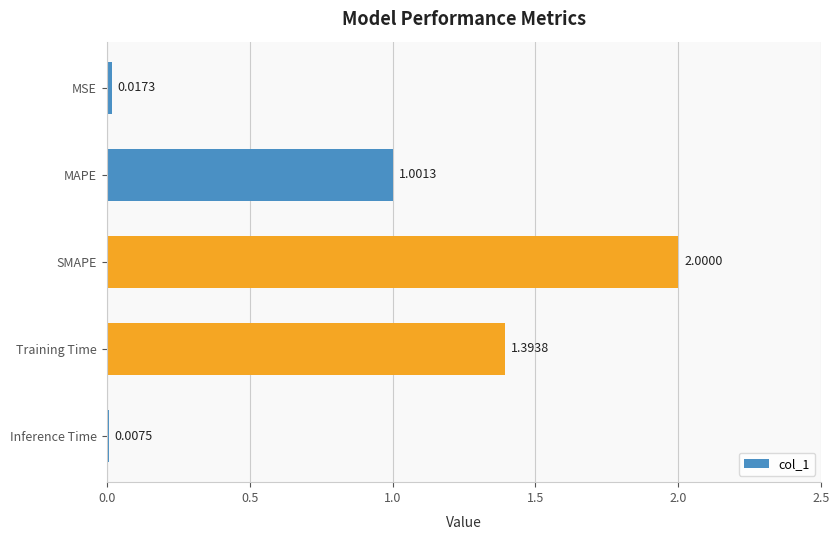

What is the ratio of the value at SMAPE to the value at Training Time?

1.4